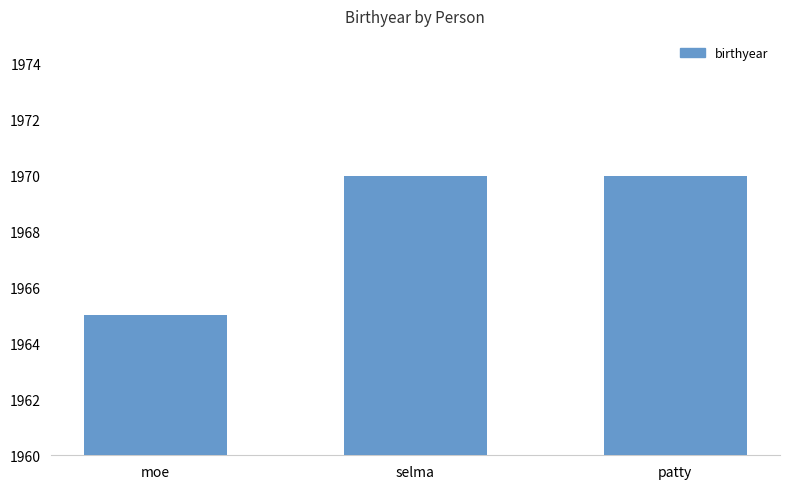

At which label is the value closest to 1967?

moe